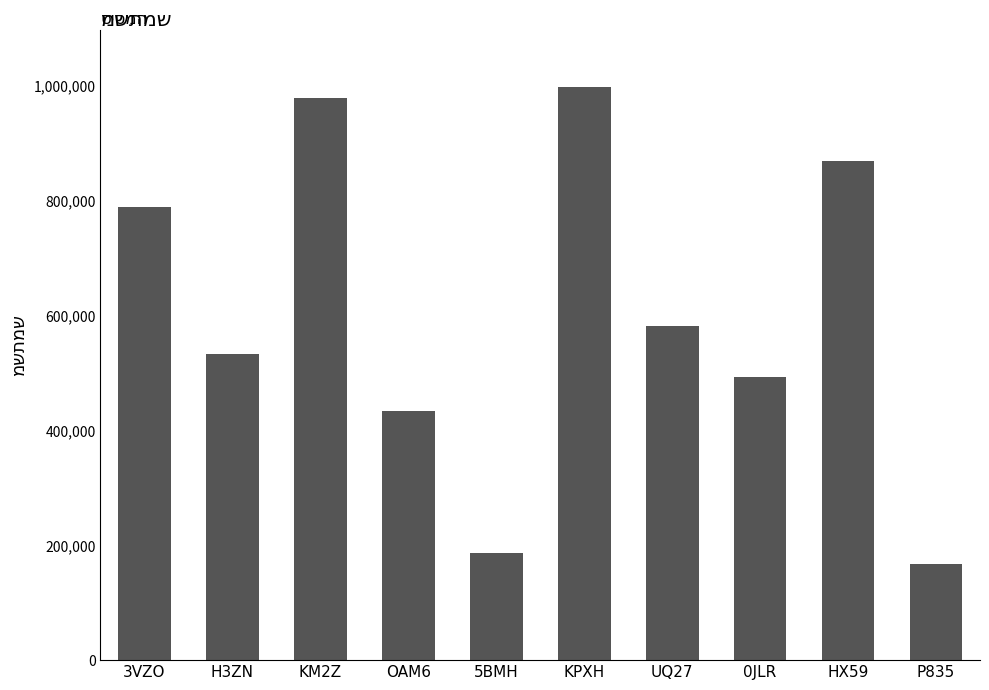

Which category has the highest value across all series?

KPXH